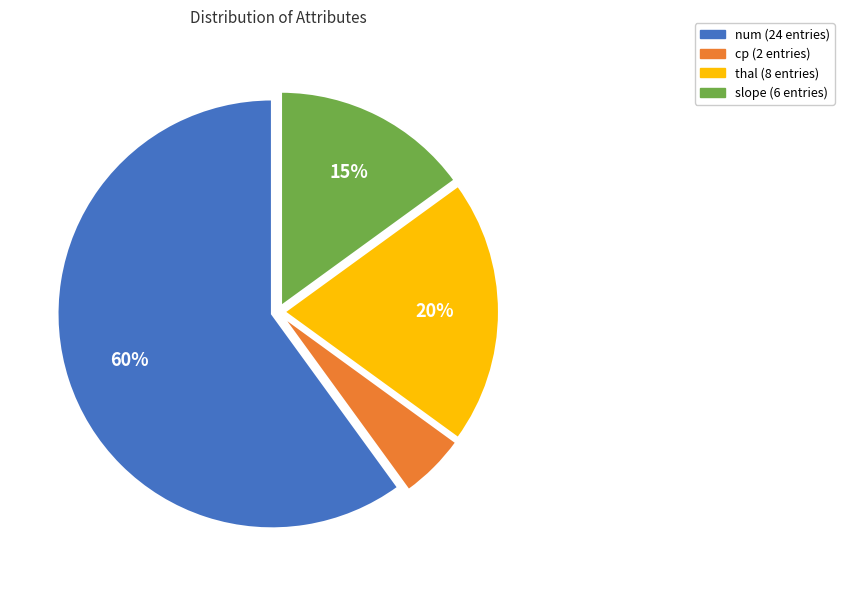

To the nearest percent, what is the difference between the largest and smallest slice percentages?

55%